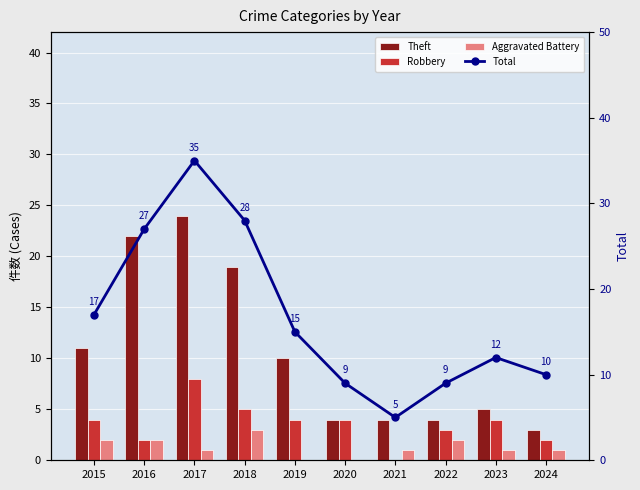

At which label does Total first exceed 15?

2015